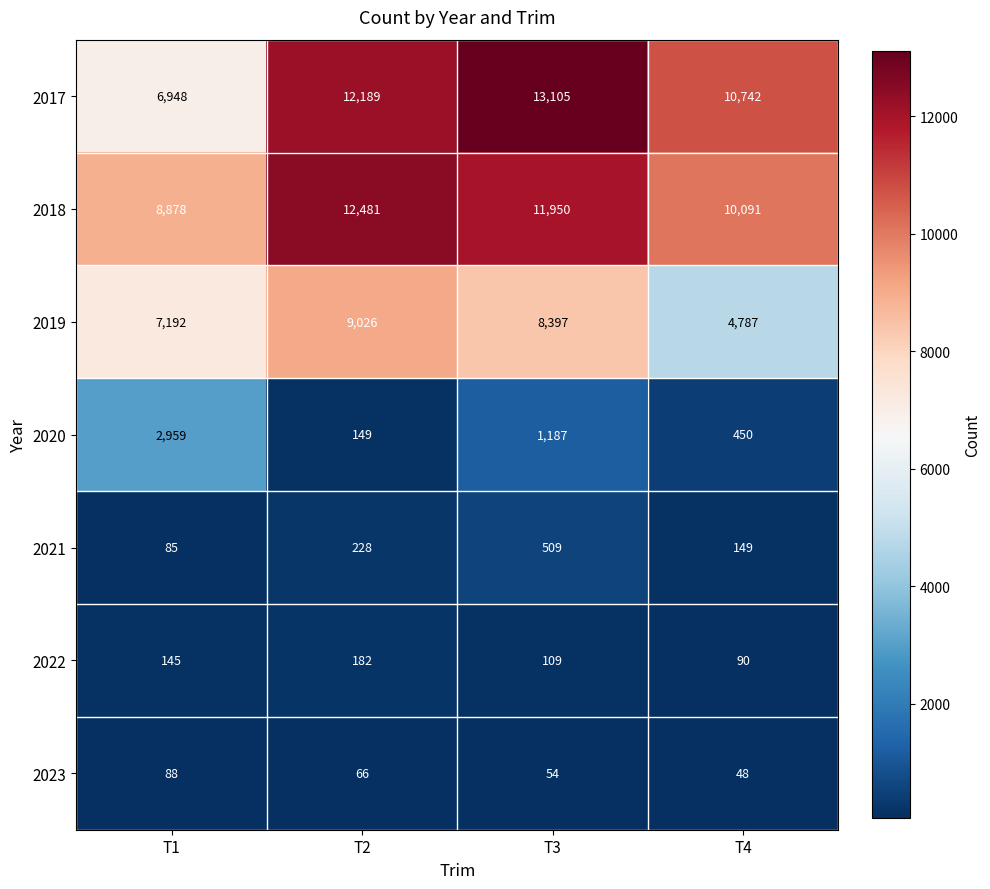

True or false: 2021 has a value of 149 at T4.

True